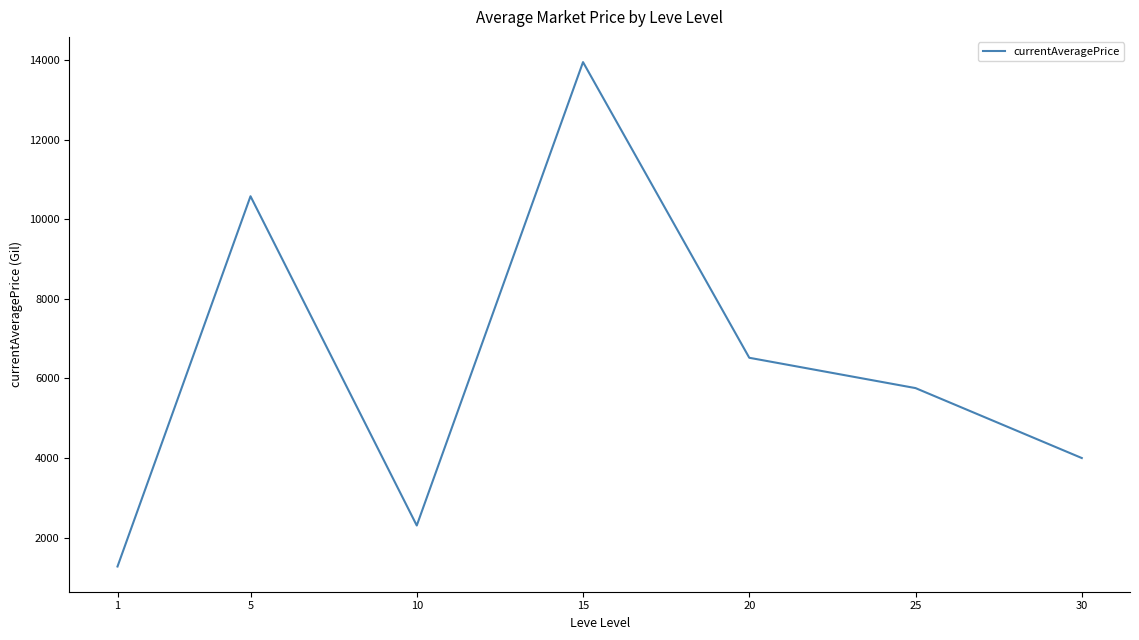

True or false: the data has more than 1 interior local peaks.

True